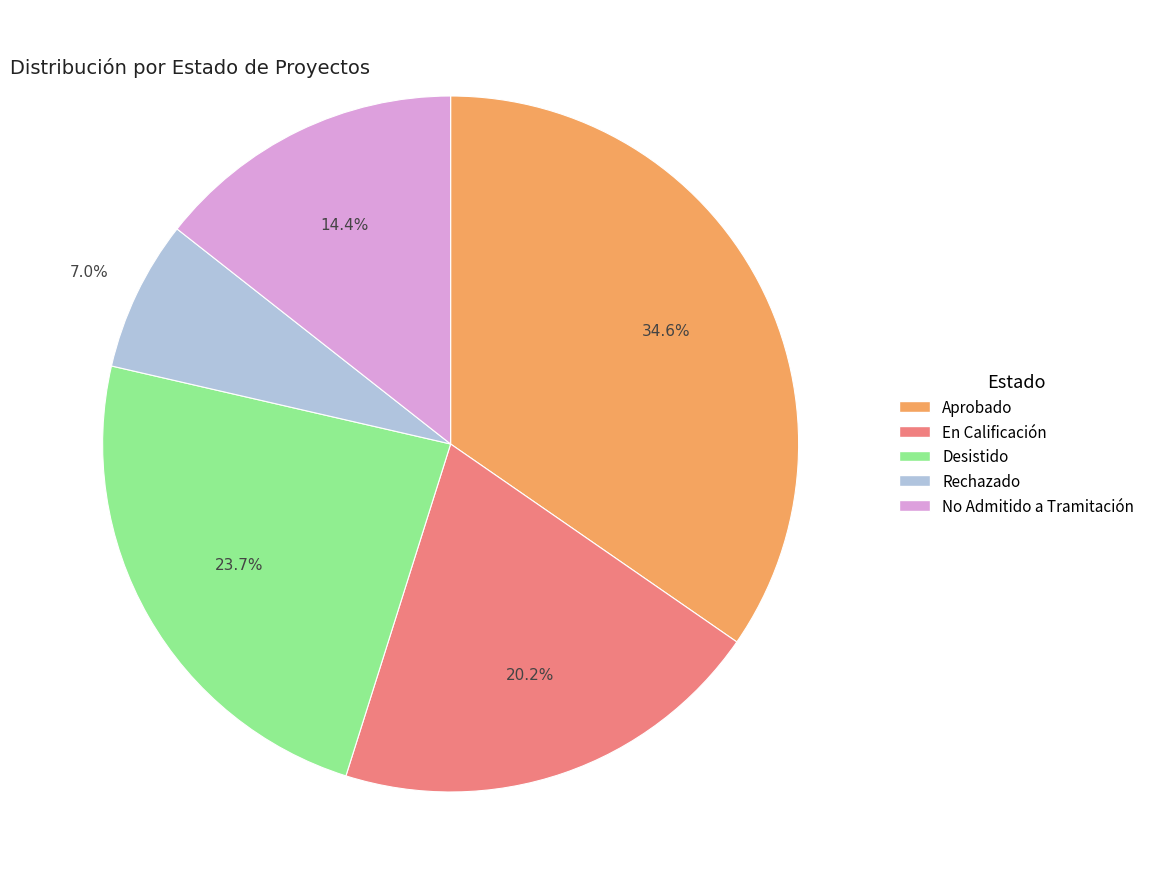

What percentage do Rechazado and Desistido together represent?

30.7%